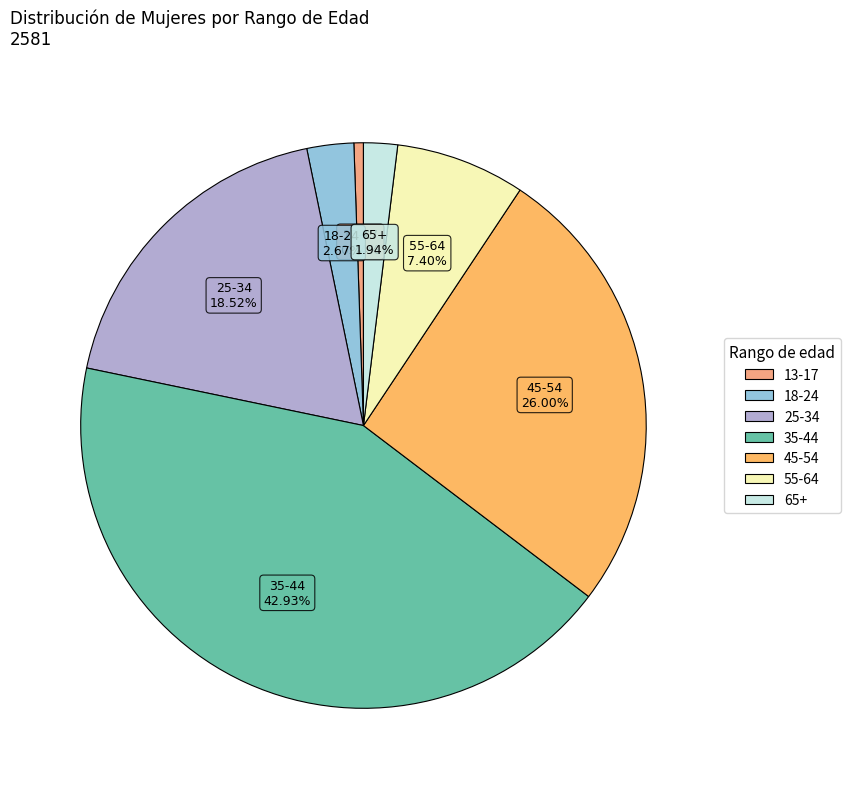

Does any single category account for the majority?

No